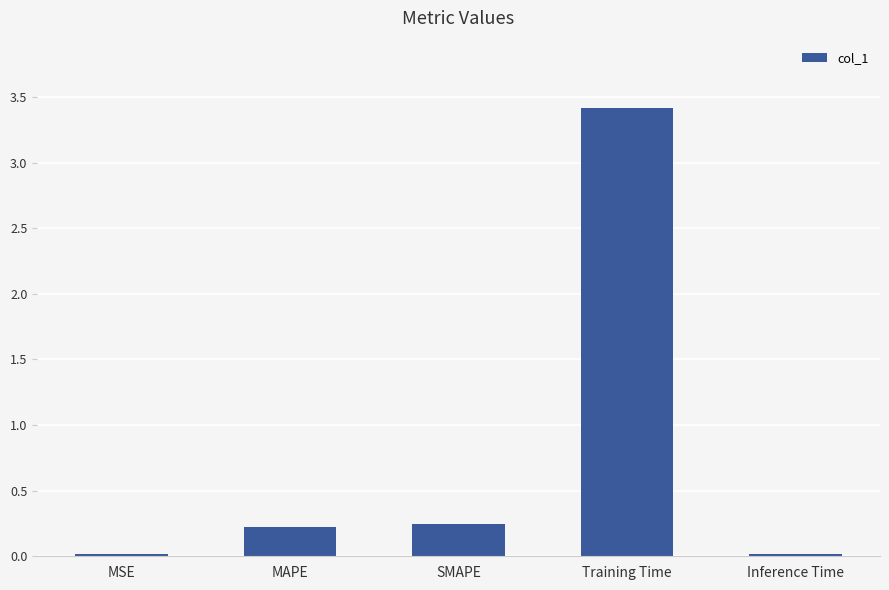

What is the label of the 3rd bar from the left?

SMAPE